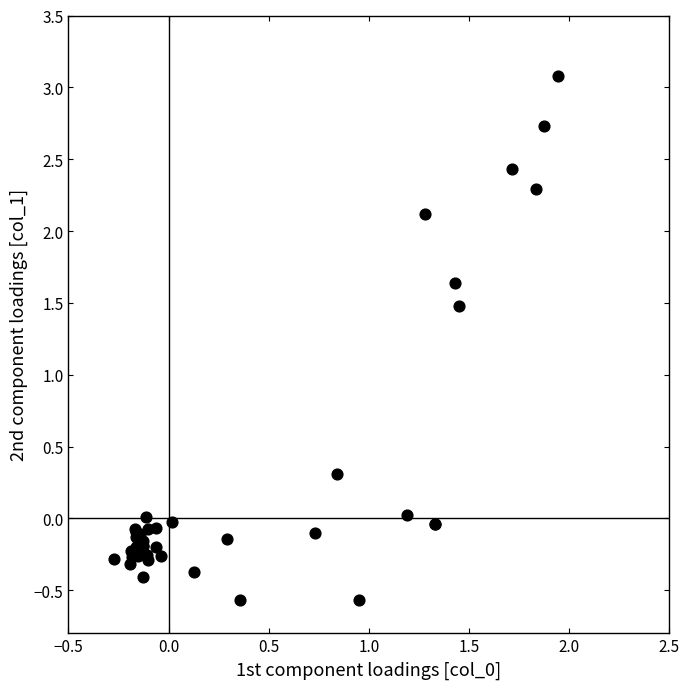

What Y value in the scatter plot is closest to 1?

1.5